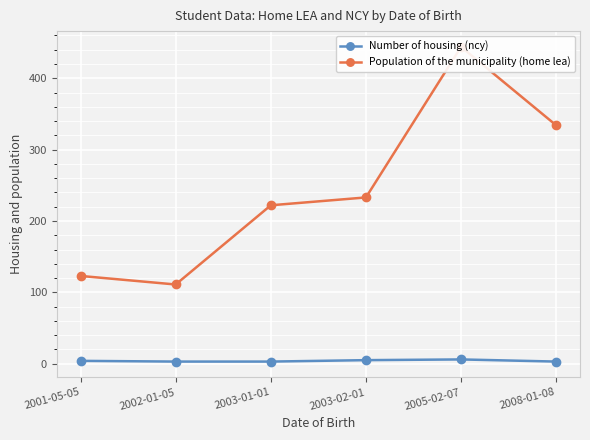

List the series in order of their overall mean, highest first.

Population of the municipality (home lea), Number of housing (ncy)